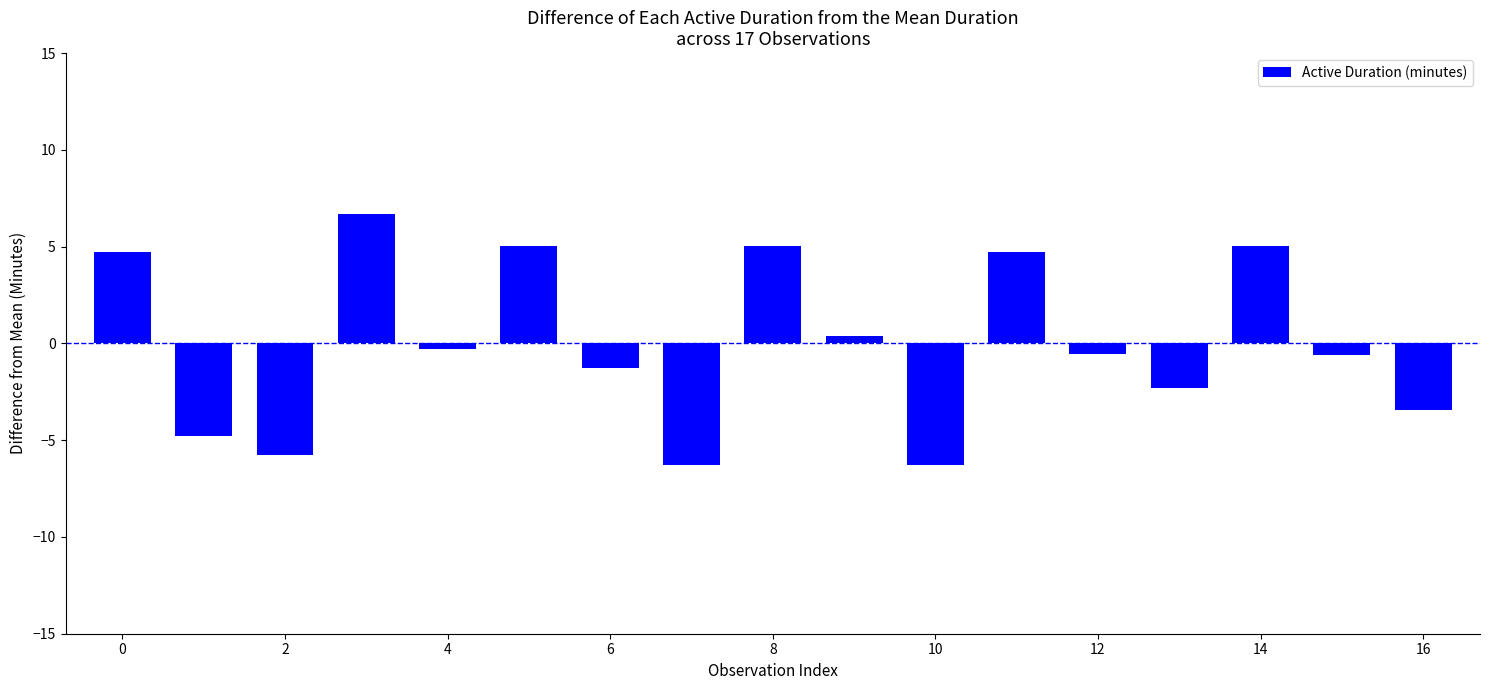

What is the minimum value shown in the chart?

-6.3